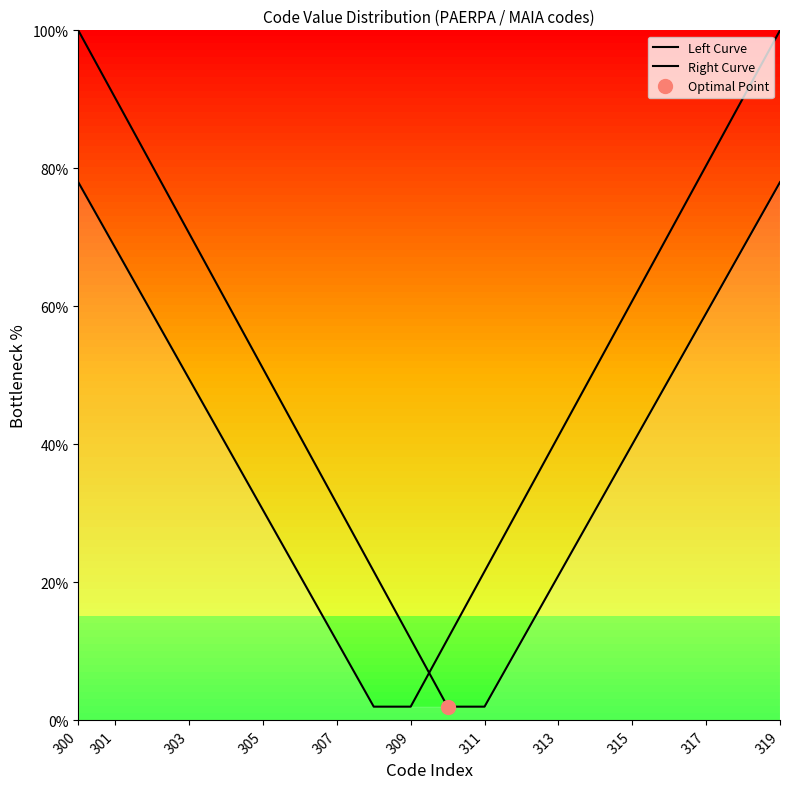

How many lines are shown in the chart?

2